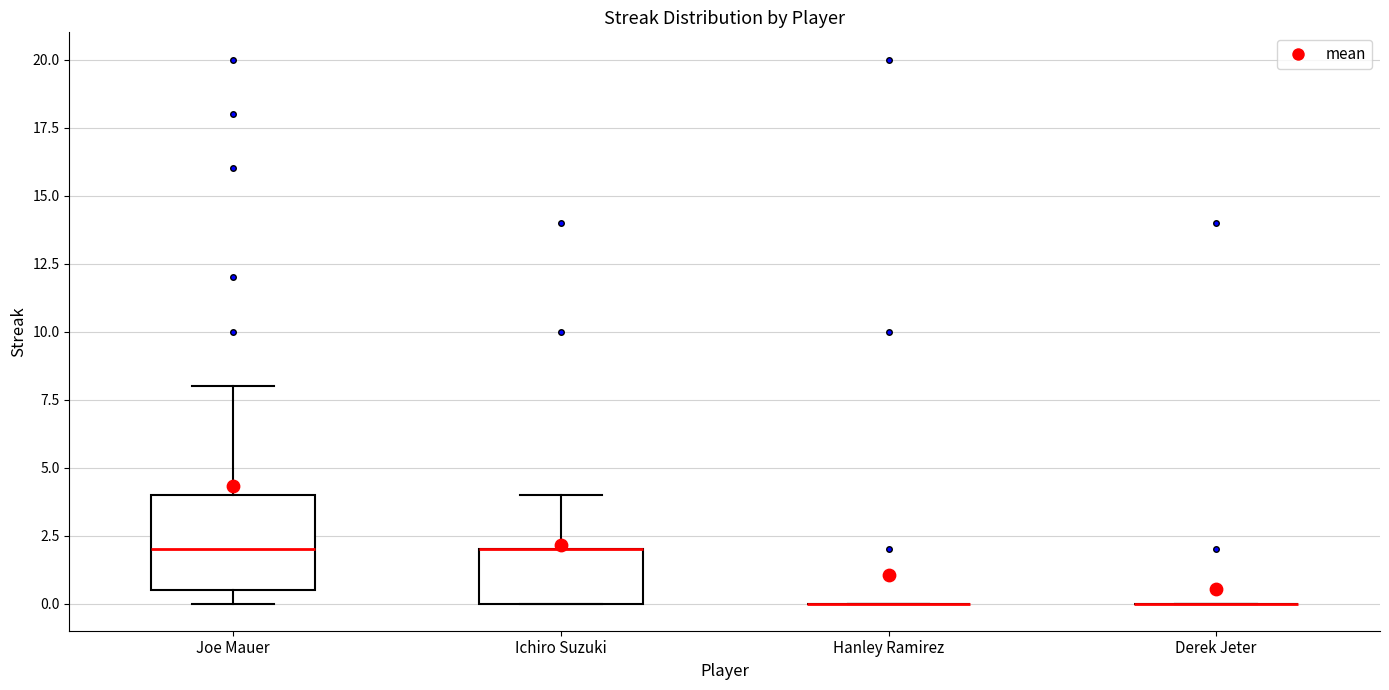

Comparing the boxes themselves (not the whiskers), which one is the tallest?

Joe Mauer